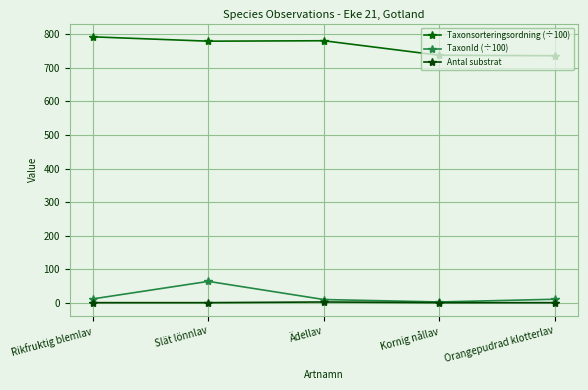

What is the difference between the Taxonsorteringsordning (÷100) values at Orangepudrad klotterlav and Slät lönnlav?

43.2